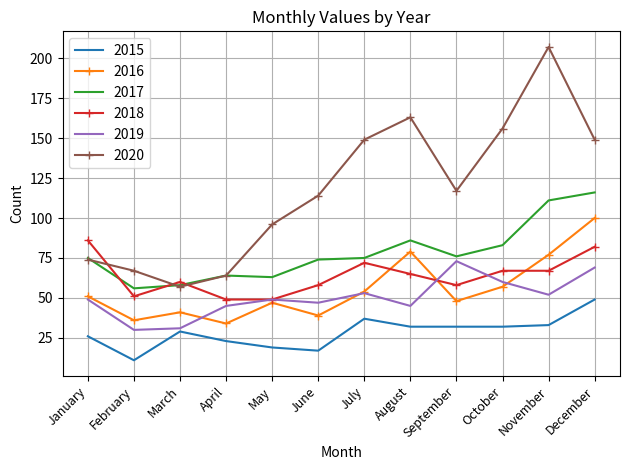

What is the sum of the 2020 values at December and May?

245